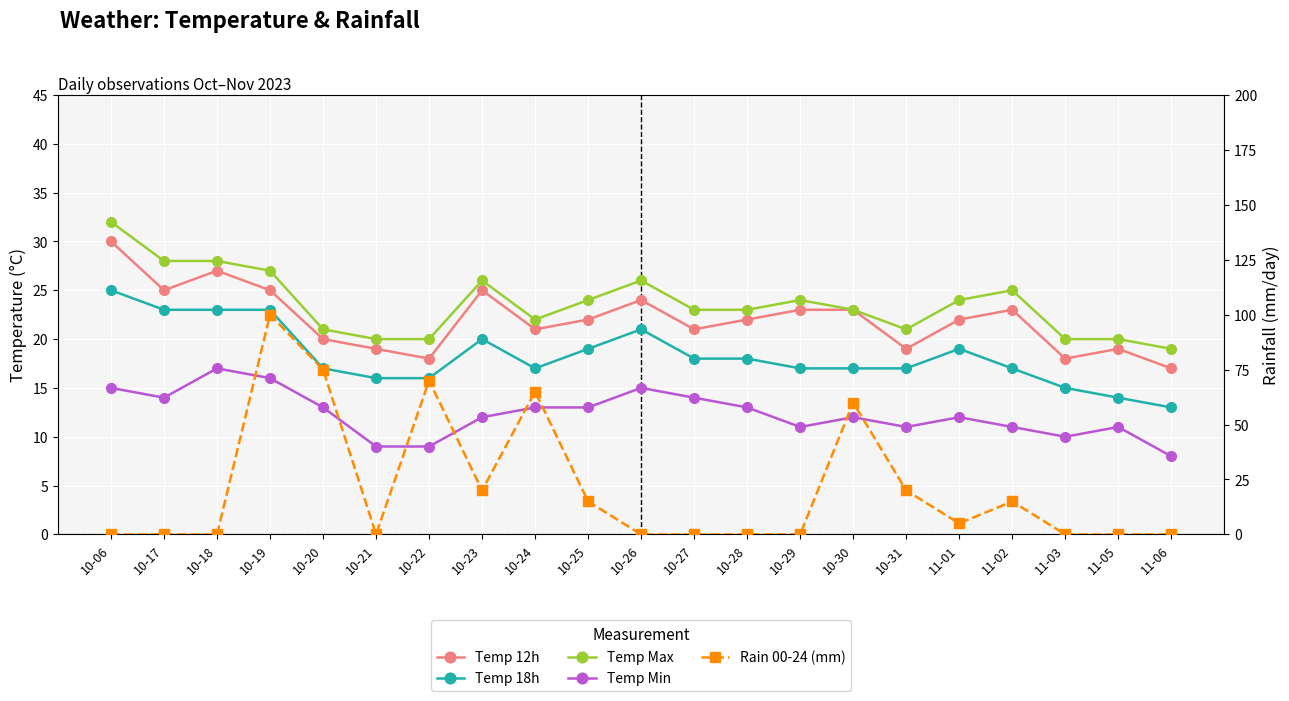

Which has a higher value, 11-03 or 10-19?

10-19